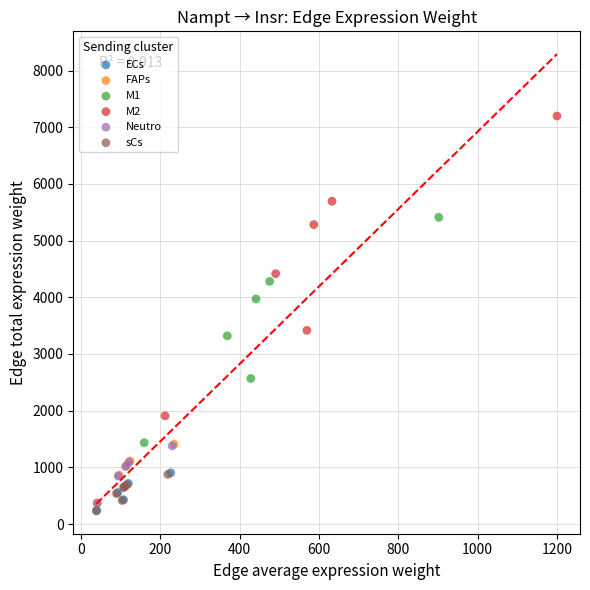

Which series contains the highest Y value?

M2